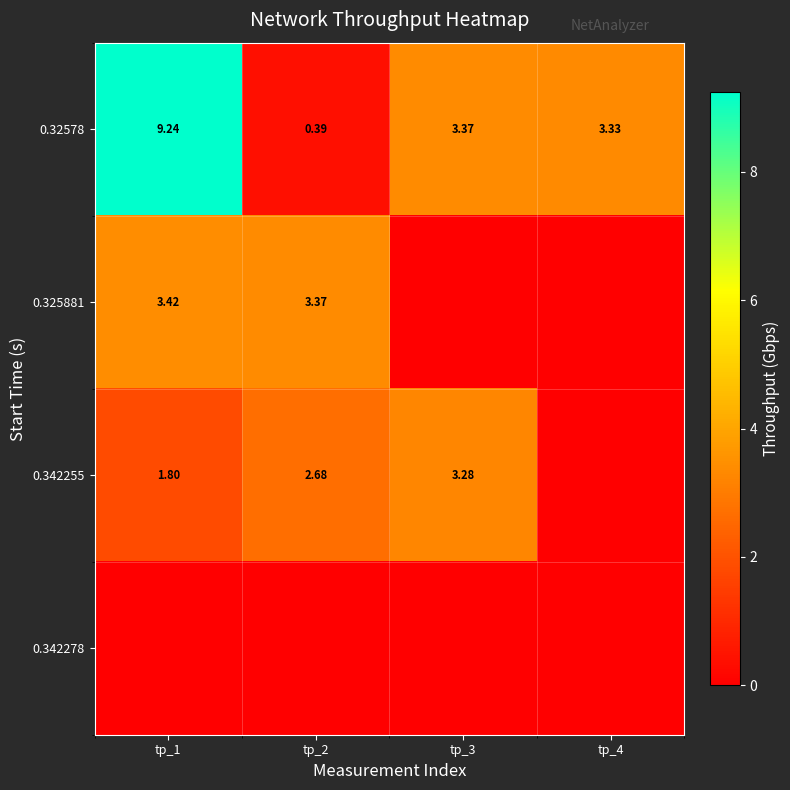

Where is 0.342278 nearest to the value 0?

tp_1